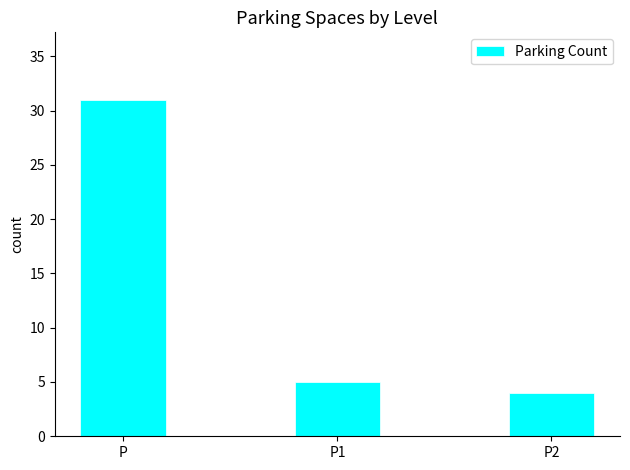

Rank the categories by value from lowest to highest.

P2, P1, P